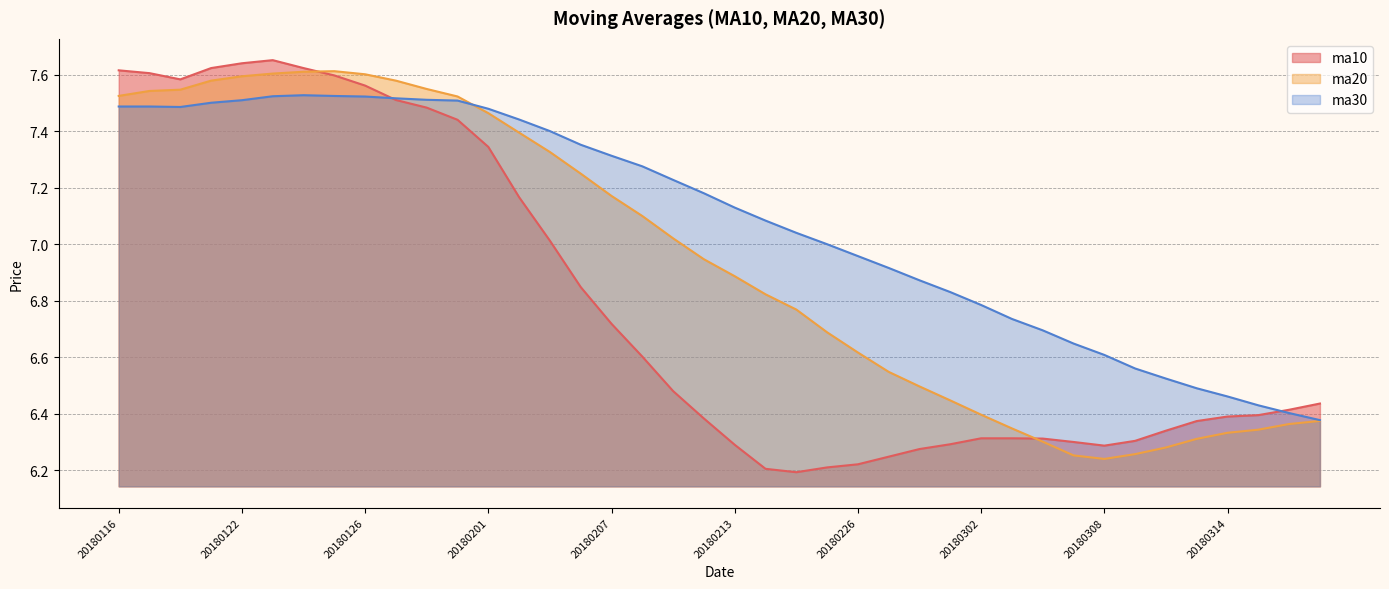

Reading left to right, list all the values displayed in this chart.

ma10: 7.6	7.6	7.6	7.6	7.6	7.7	7.6	7.6	7.6	7.5	7.5	7.4	7.3	7.2	7.0	6.8	6.7	6.6	6.5	6.4	6.3	6.2	6.2	6.2	6.2	6.2	6.3	6.3	6.3	6.3	6.3	6.3	6.3	6.3	6.3	6.4	6.4	6.4	6.4	6.4
ma20: 7.5	7.5	7.5	7.6	7.6	7.6	7.6	7.6	7.6	7.6	7.5	7.5	7.5	7.4	7.3	7.2	7.2	7.1	7.0	6.9	6.9	6.8	6.8	6.7	6.6	6.5	6.5	6.4	6.4	6.3	6.3	6.3	6.2	6.3	6.3	6.3	6.3	6.3	6.4	6.4
ma30: 7.5	7.5	7.5	7.5	7.5	7.5	7.5	7.5	7.5	7.5	7.5	7.5	7.5	7.4	7.4	7.4	7.3	7.3	7.2	7.2	7.1	7.1	7.0	7.0	7.0	6.9	6.9	6.8	6.8	6.7	6.7	6.6	6.6	6.6	6.5	6.5	6.5	6.4	6.4	6.4